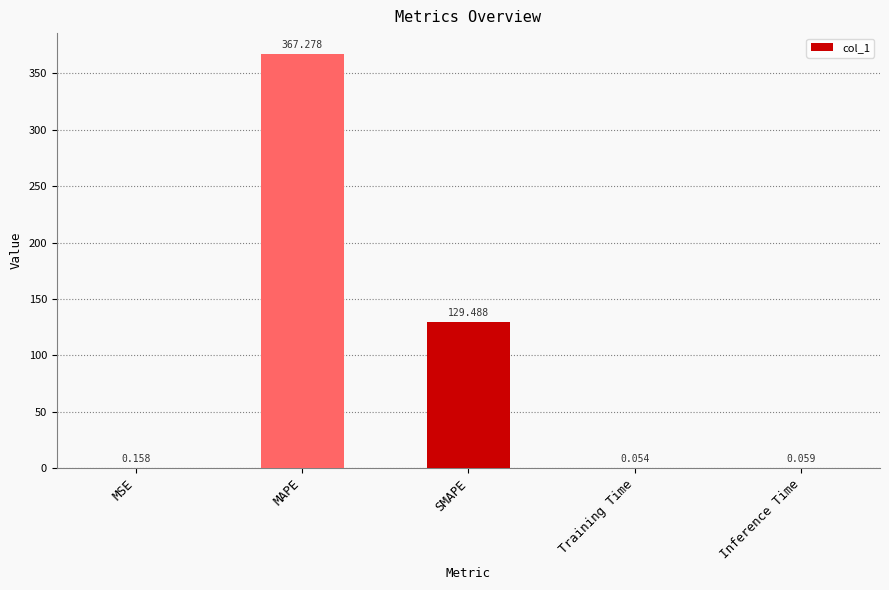

At which label is the value closest to 183?

SMAPE